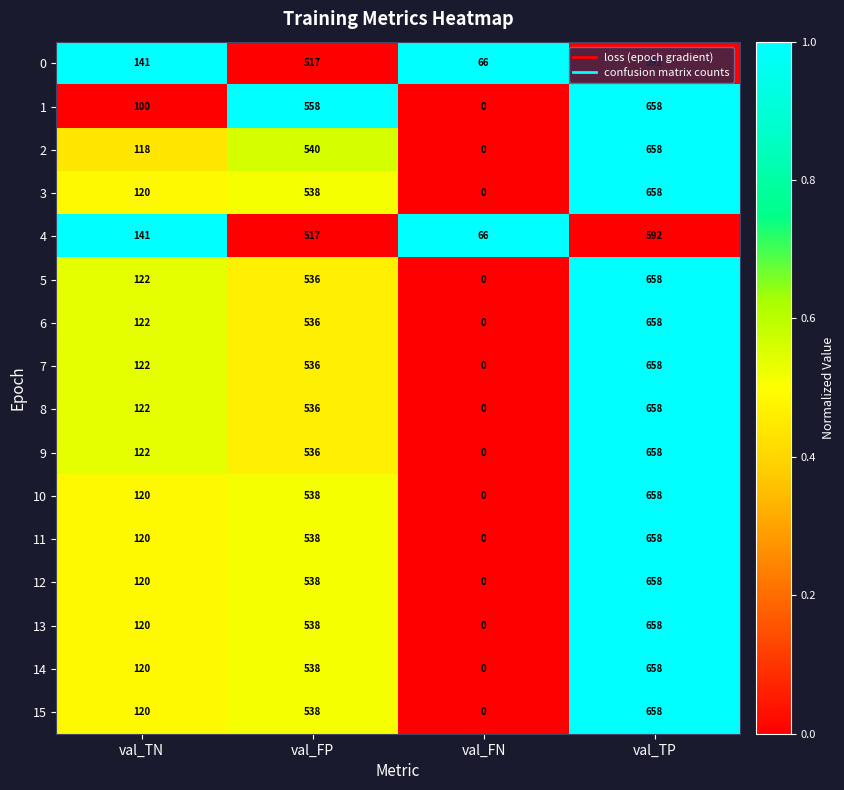

Rank the categories by 9 value from highest to lowest.

val_TP, val_FP, val_TN, val_FN